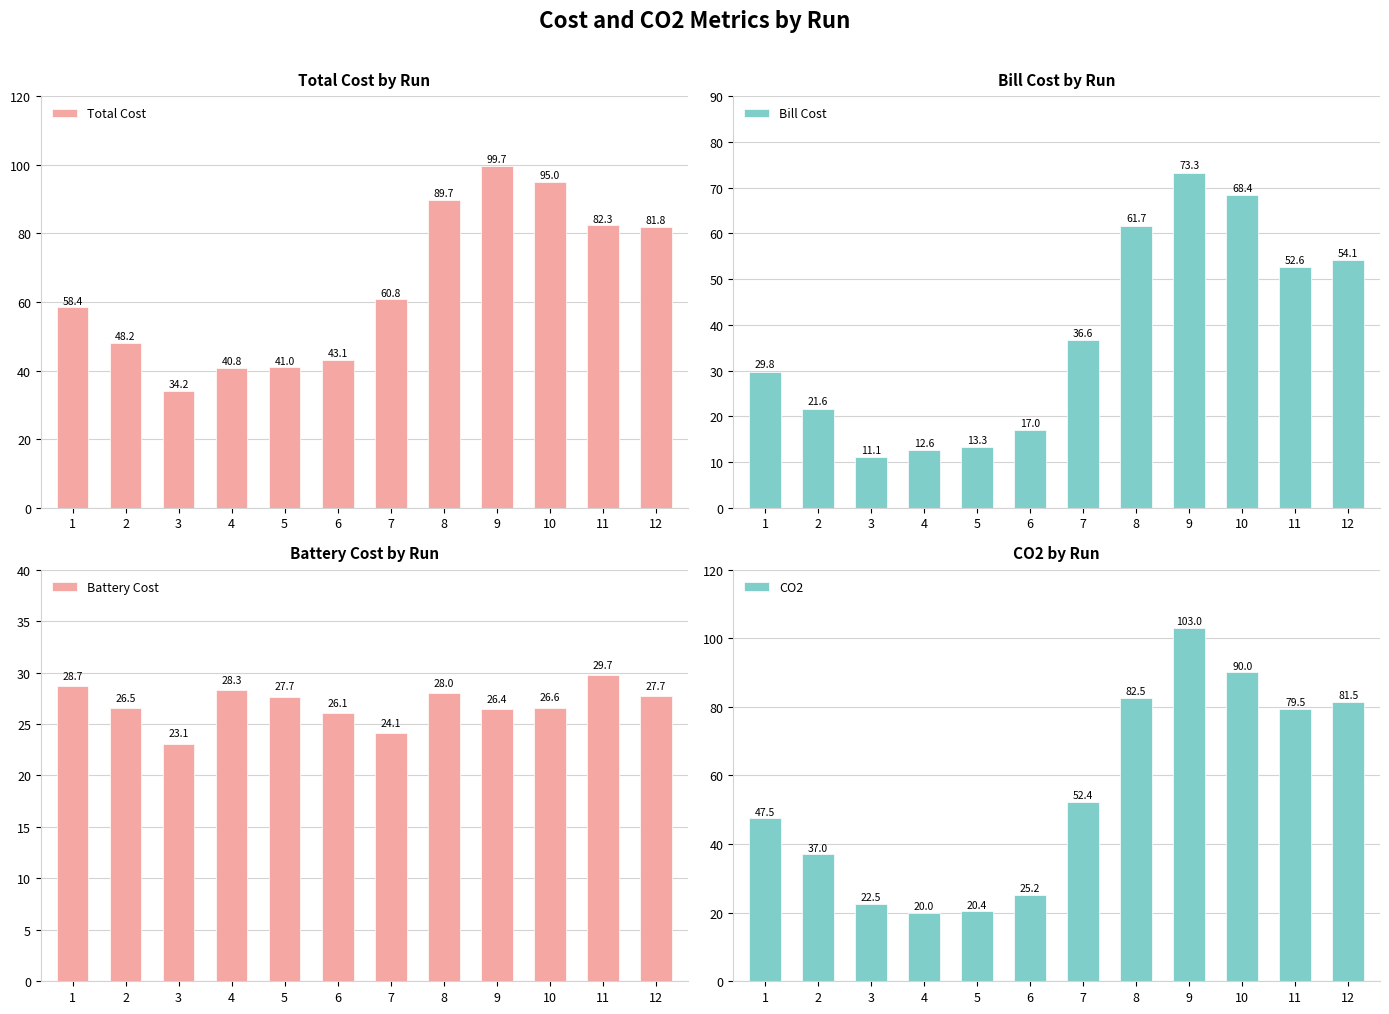

Are the bars horizontal?

No